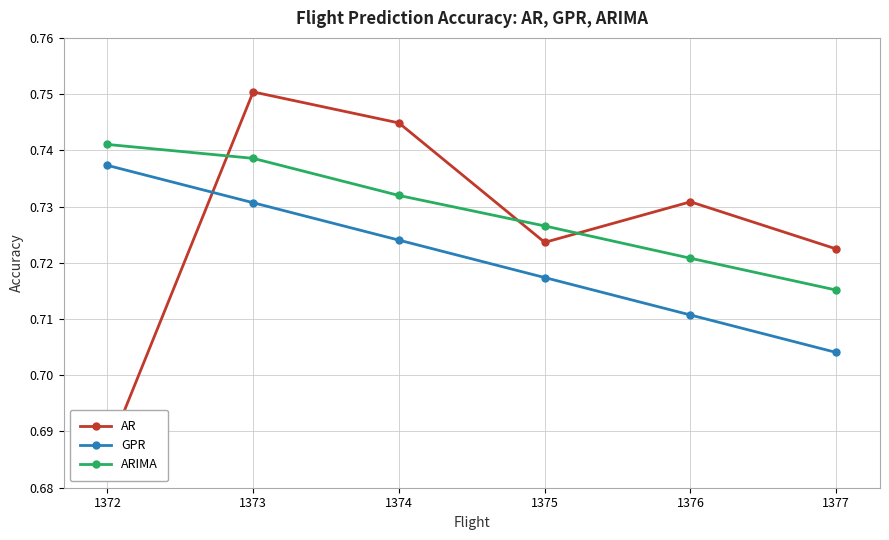

Which has a higher value, 1373 or 1374?

1373